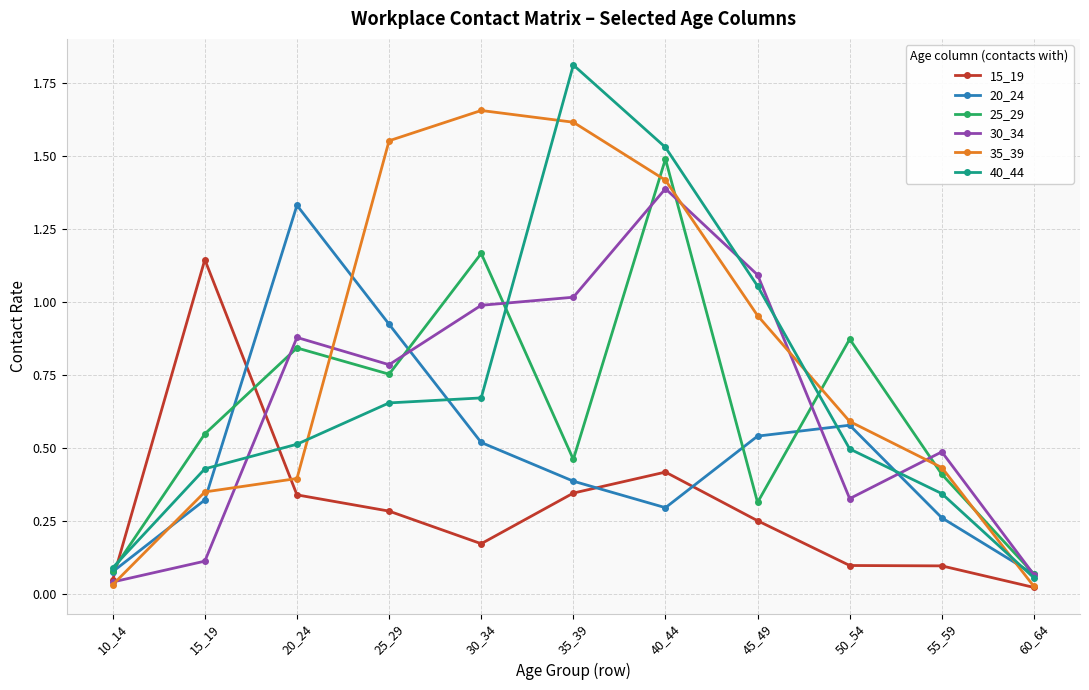

The value of 40_44 at 10_14 is 0.1. True or false?

True